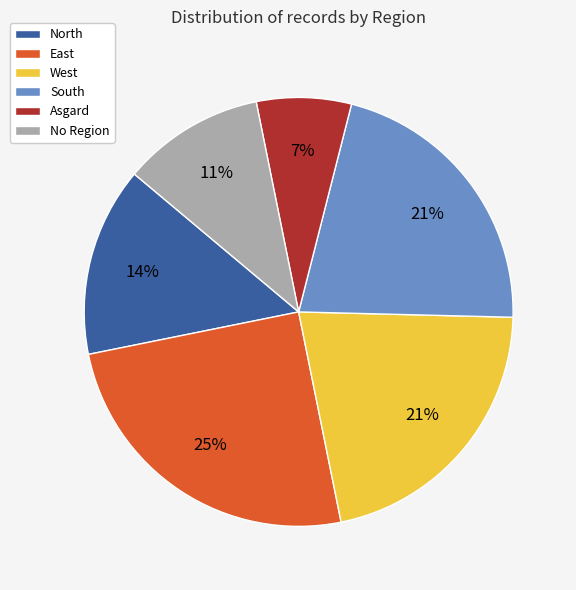

Between North and No Region, which is larger?

North